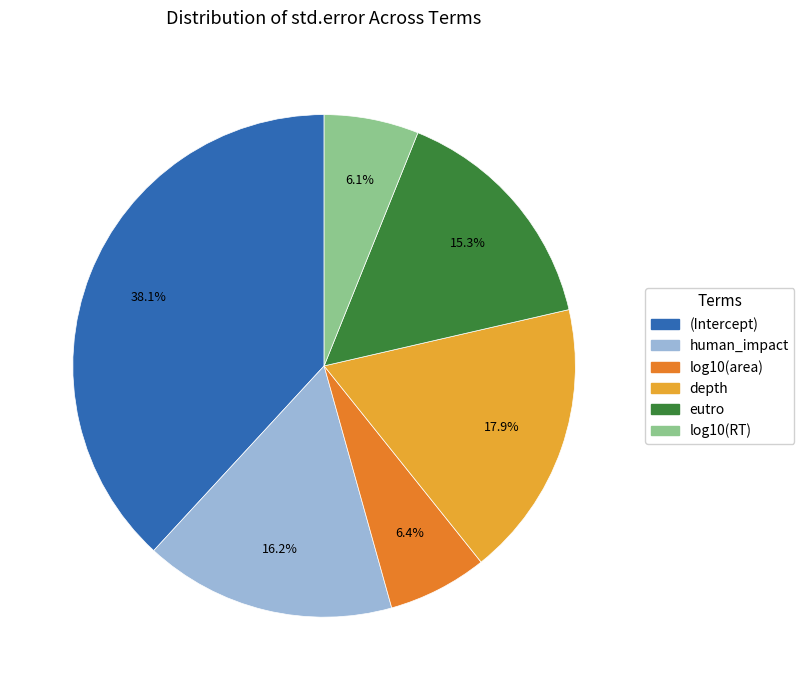

Which slice is the largest?

(Intercept)